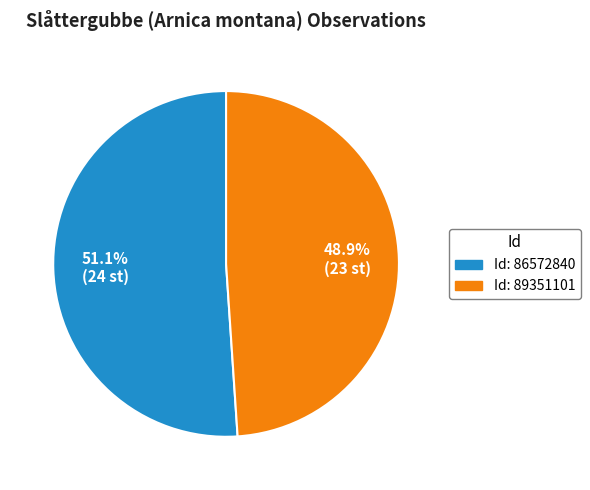

Is there a majority slice in this chart?

Yes